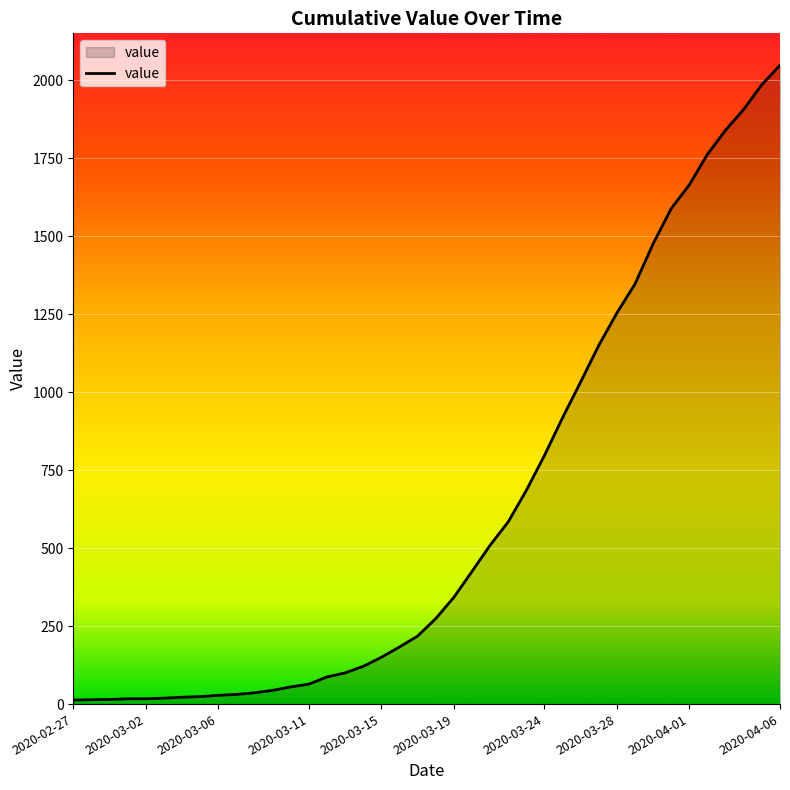

What is the maximum value shown in the chart?

2048